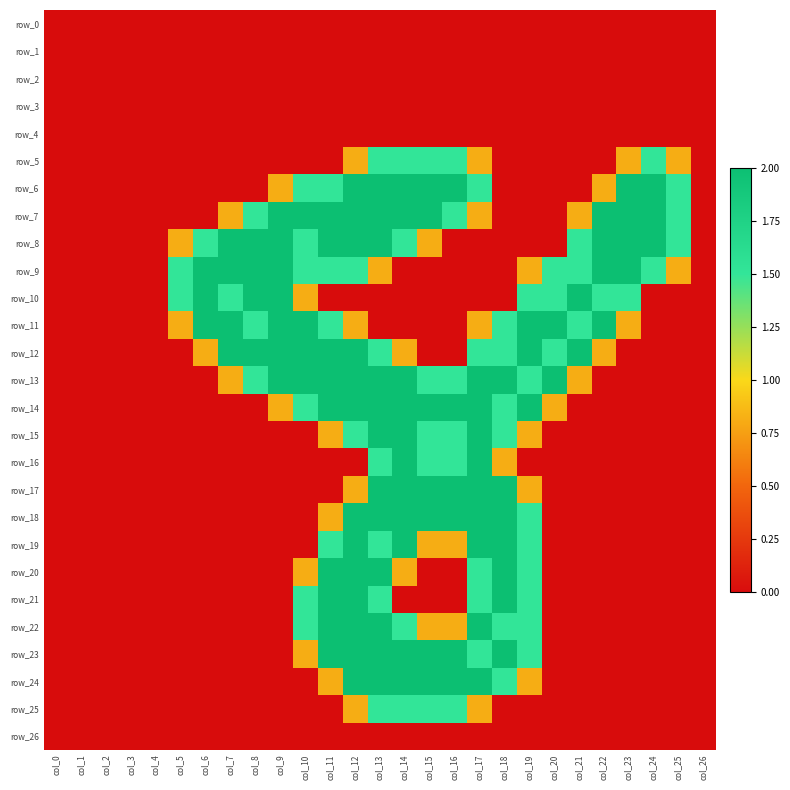

List the labels in order of row_13 value, largest first.

col_9, col_10, col_11, col_12, col_13, col_14, col_17, col_18, col_20, col_8, col_15, col_16, col_19, col_7, col_21, col_0, col_1, col_2, col_3, col_4, col_5, col_6, col_22, col_23, col_24, col_25, col_26